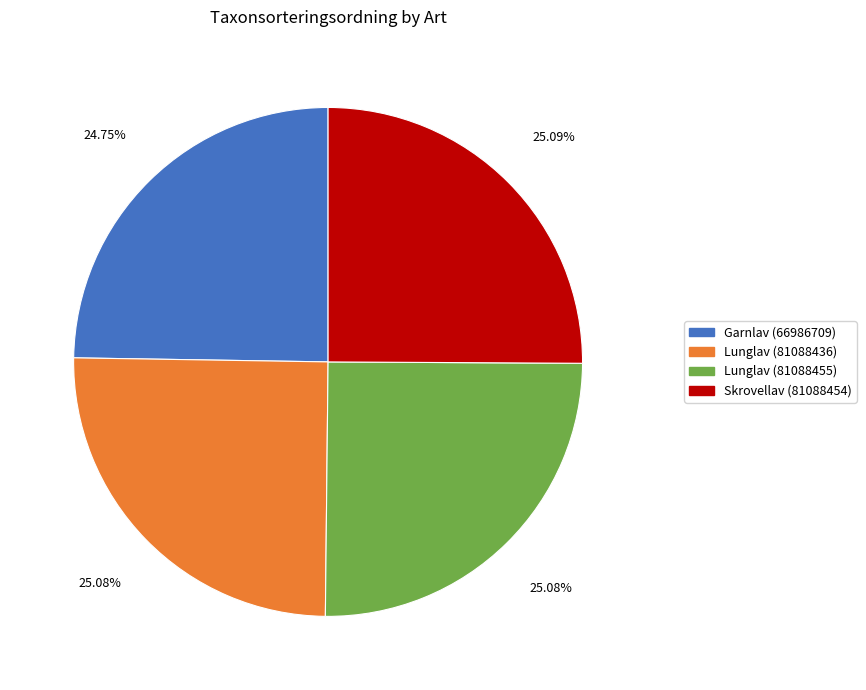

To the nearest percent, what percentage of the pie is Garnlav (66986709)?

25%